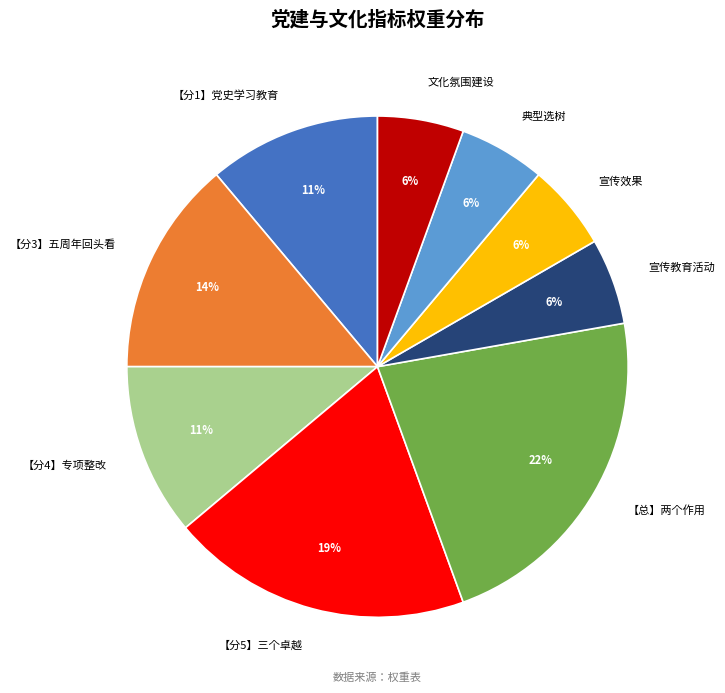

How many segments does this pie chart have?

9